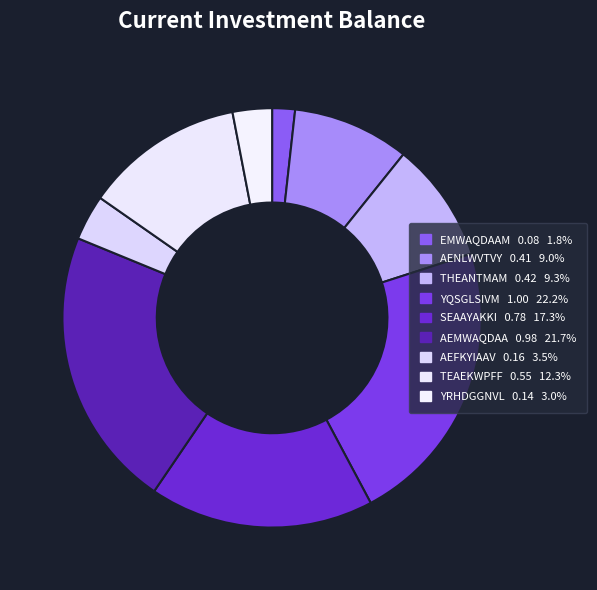

How many slices are in this pie chart?

9